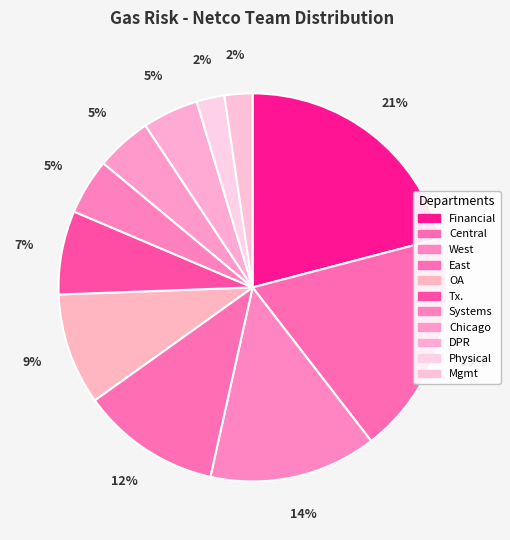

To the nearest percent, what is the combined percentage of East and Physical?

14%